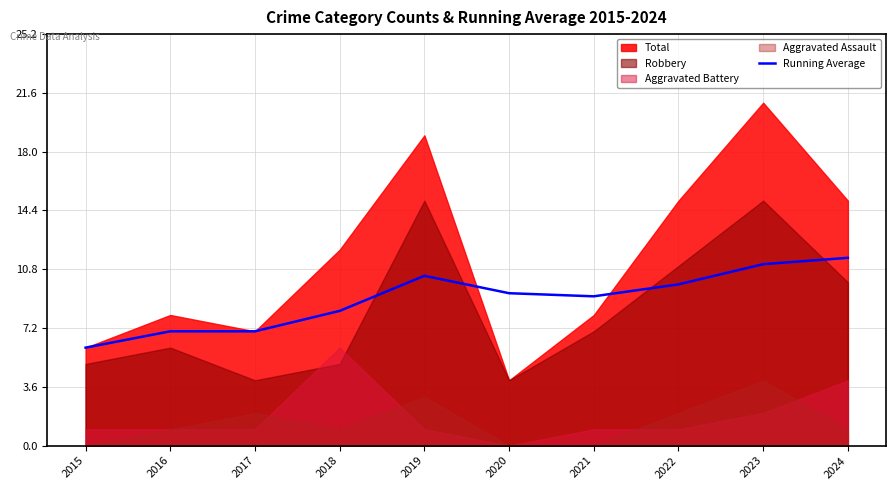

The value at 2022 is 9.9. True or false?

True